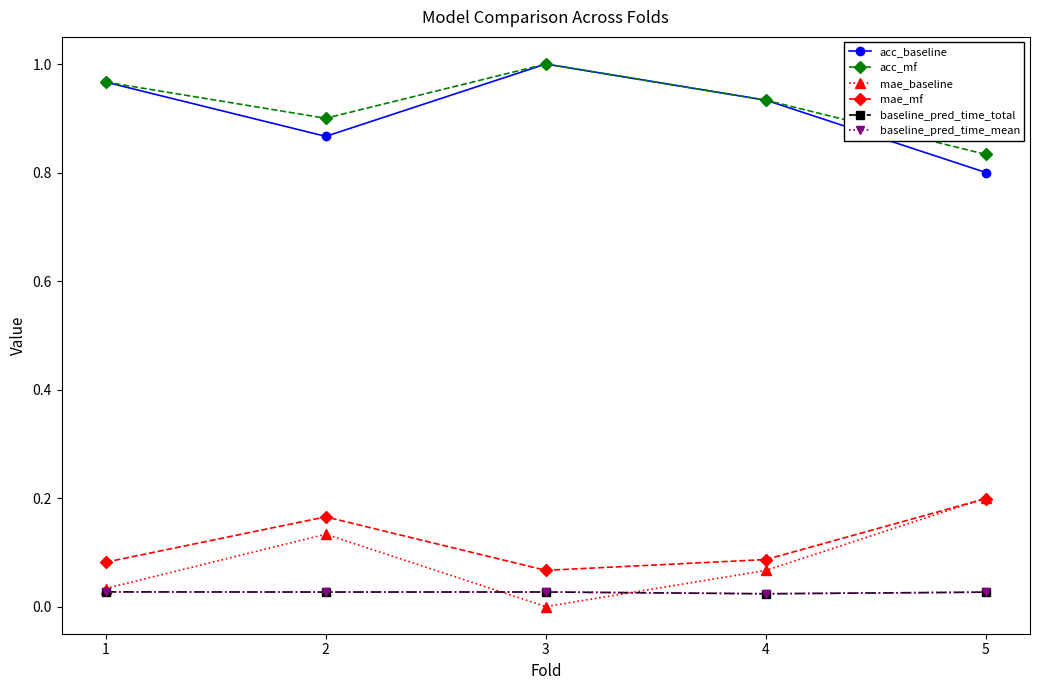

Does the chart display data point markers on the line(s)?

Yes